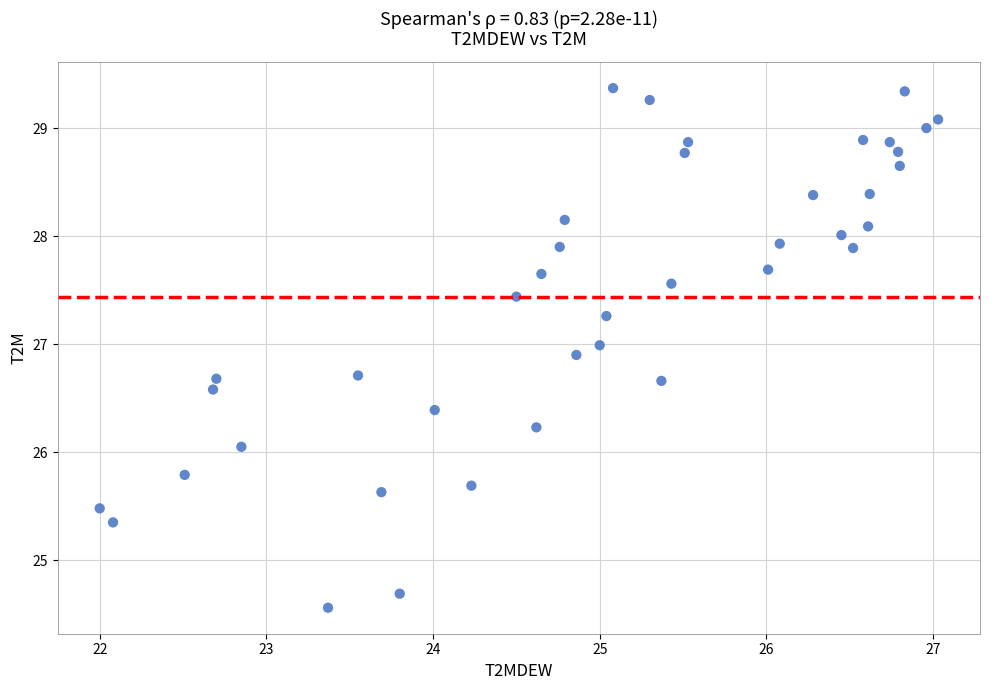

What is the range of X values (max minus min)?

5.0